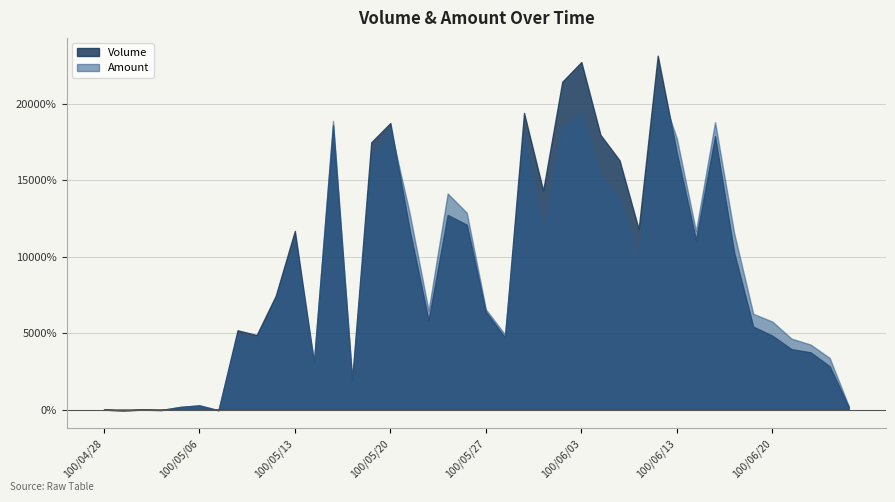

What is the label of the 30th point from the right?

100/05/13